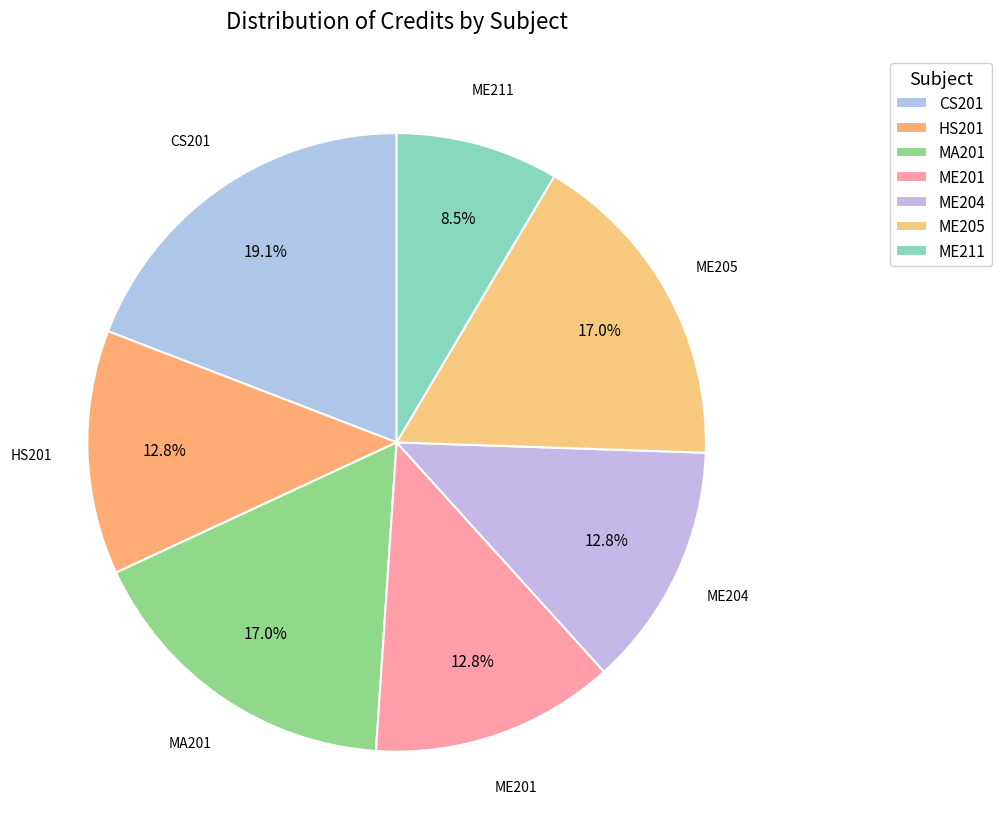

How many segments does this pie chart have?

7